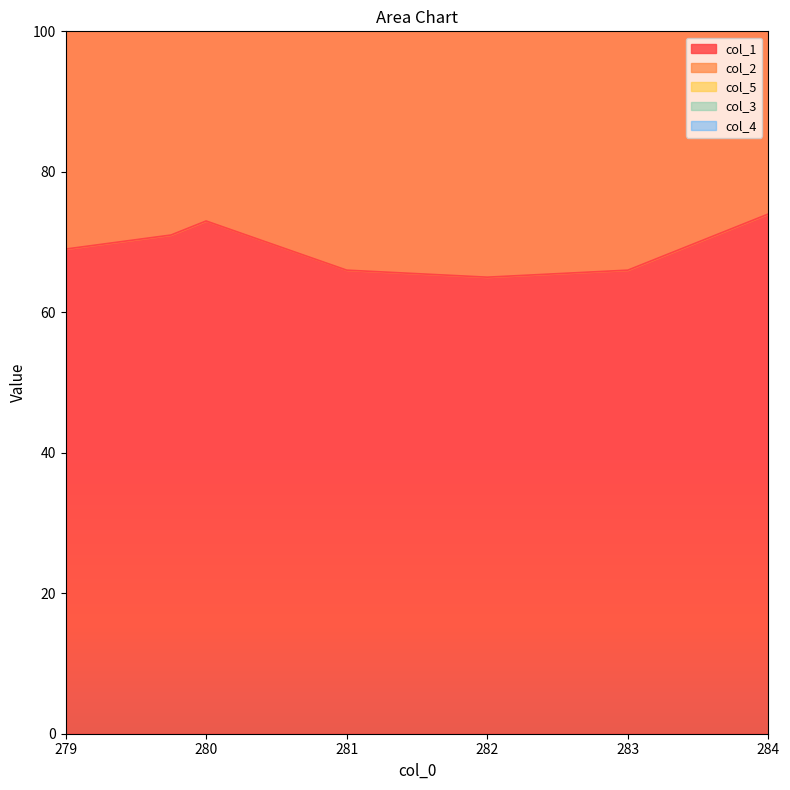

What is the minimum value for col_3?

0.2